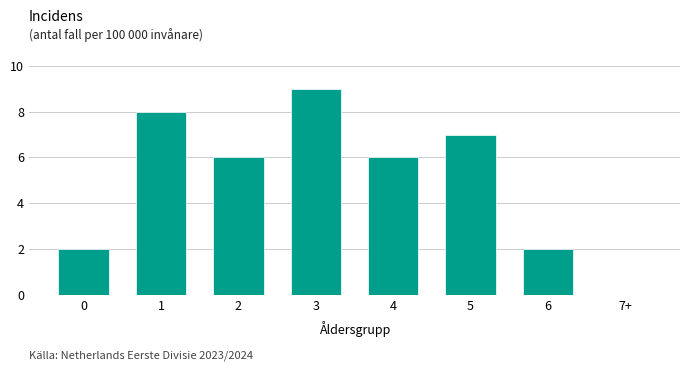

Reading right to left, what are all the values shown in this chart?

7+=0	6=2	5=7	4=6	3=9	2=6	1=8	0=2